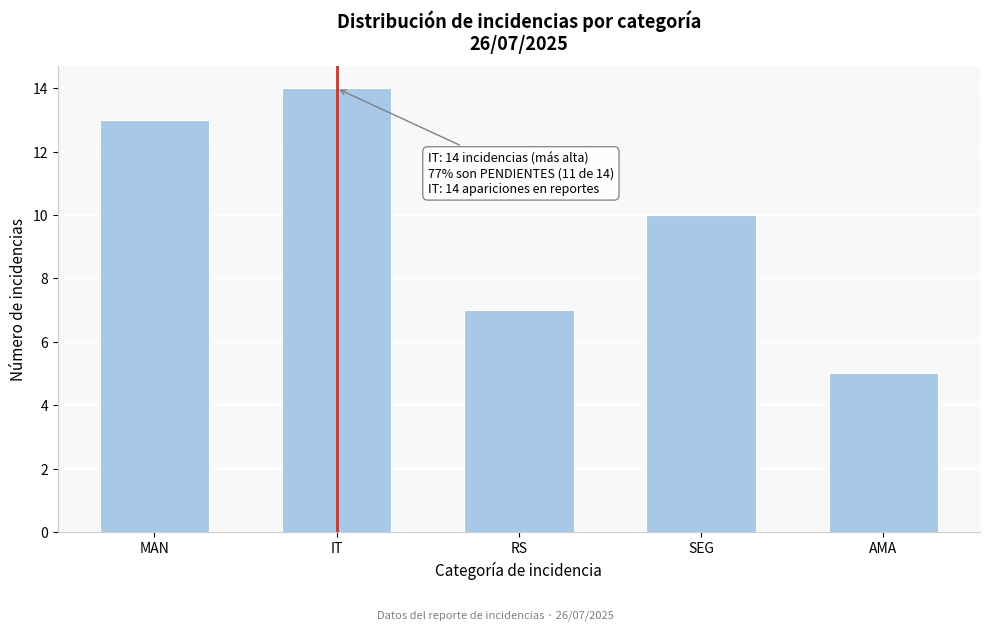

Reading left to right, extract all data points from this chart.

13	14	7	10	5